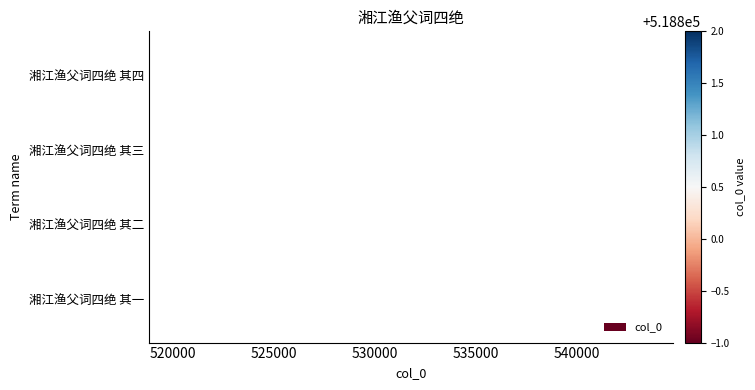

Approximately how many times larger is the value at 湘江渔父词四绝 其三 compared to 湘江渔父词四绝 其四?

1.0